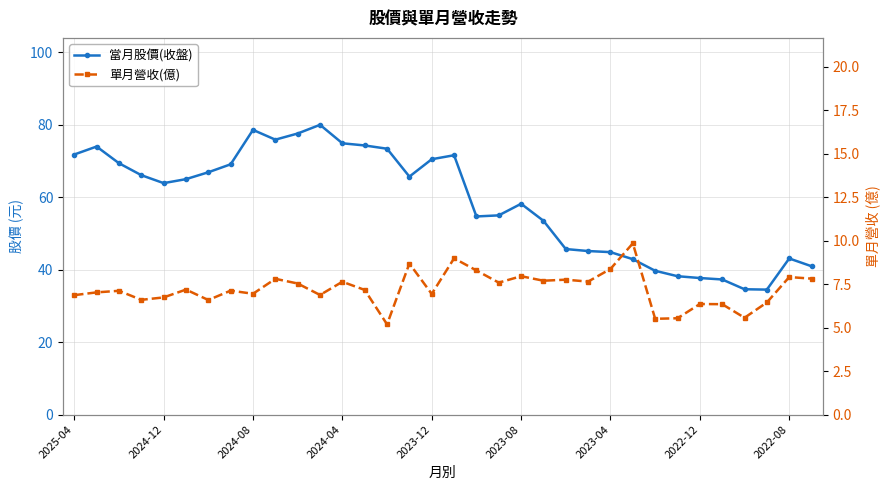

What is the difference between the maximum and minimum values in the 單月營收(億) series?

4.7